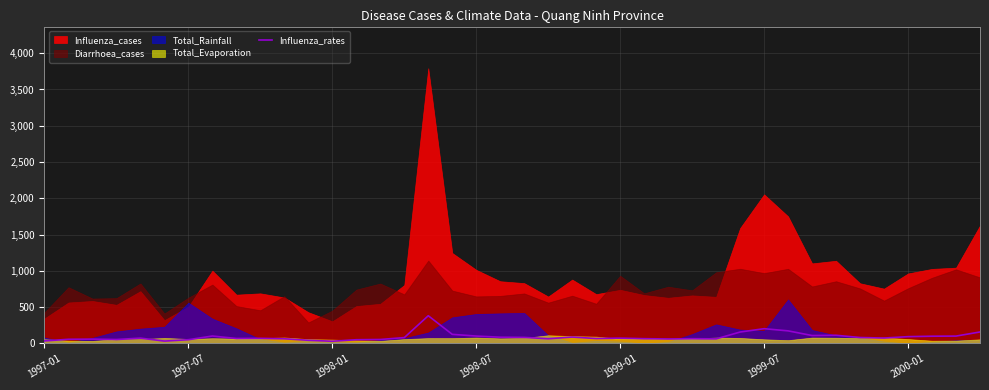

The value at 21 is 65.3. True or false?

True